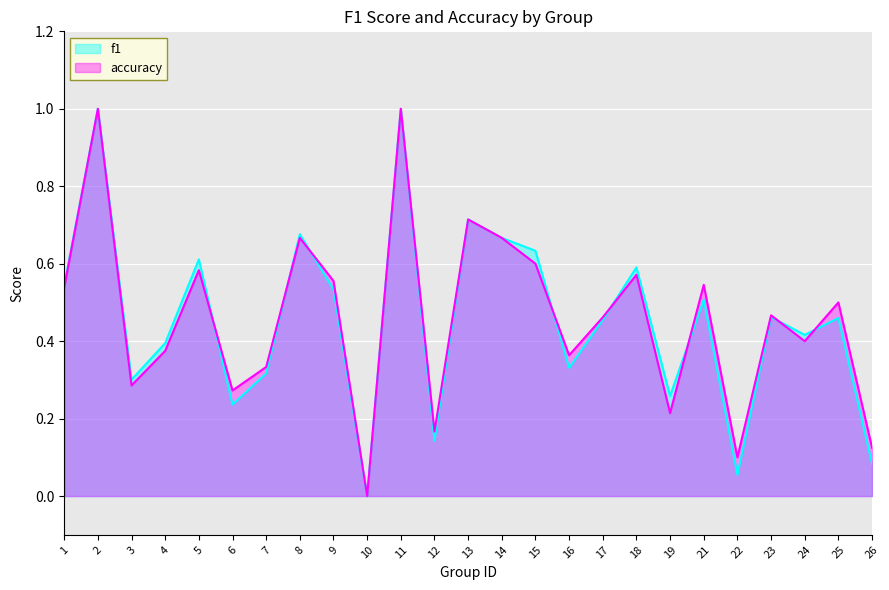

What are all the series names shown in the legend?

f1, accuracy